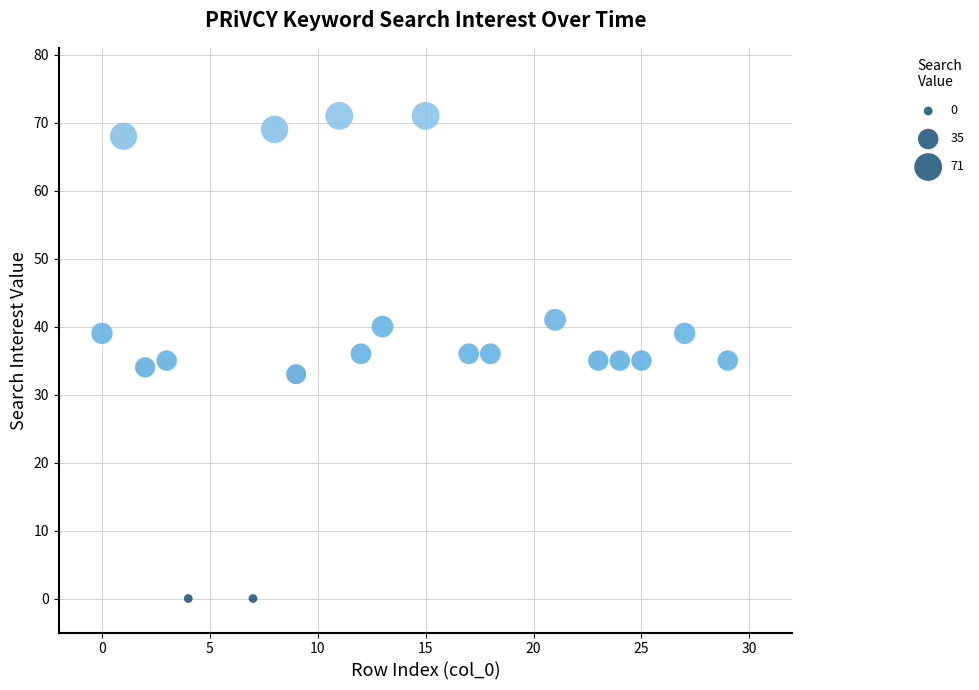

What is the range of Y values (max minus min)?

71